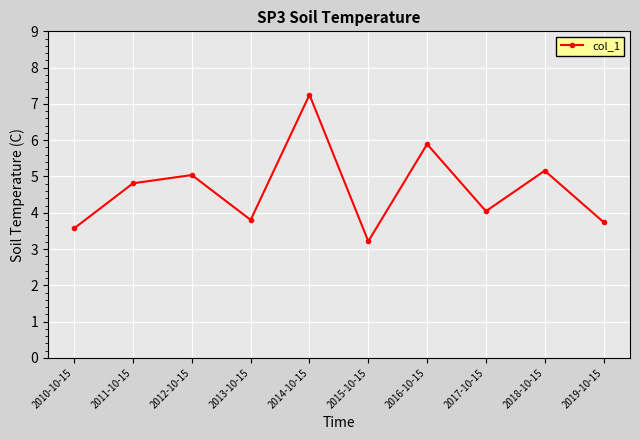

Where is the first local minimum?

2013-10-15